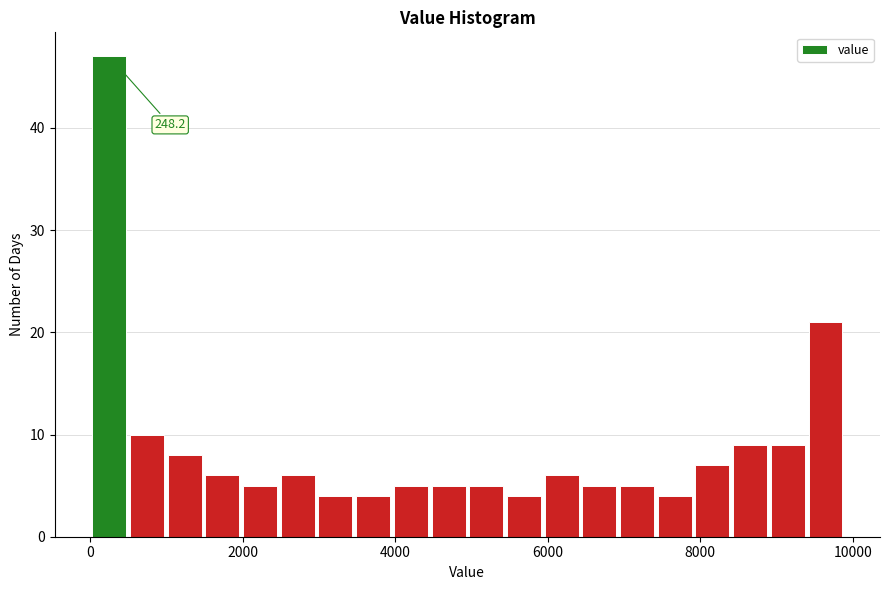

Around what value on the x-axis is the tallest bar? Give the approximate position of its centre, as read against the axis.

200